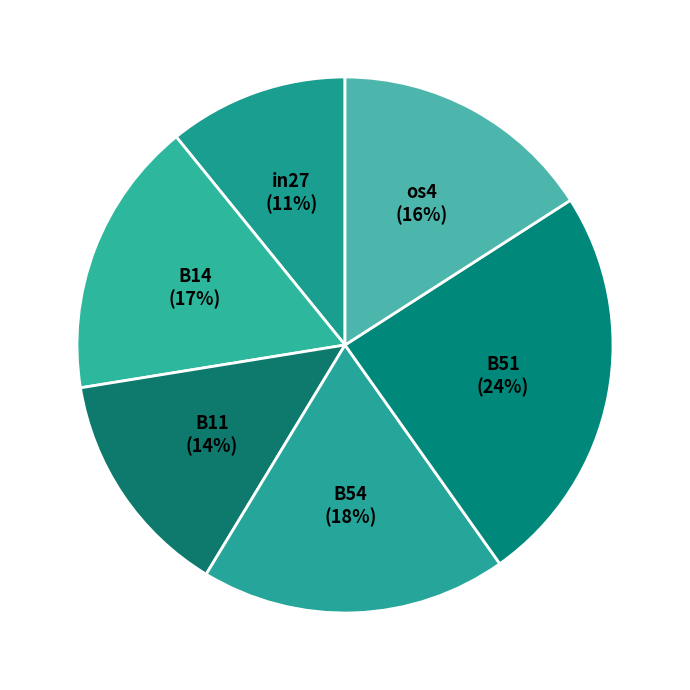

Rank the categories by value from highest to lowest.

B51, B54, B14, os4, B11, in27